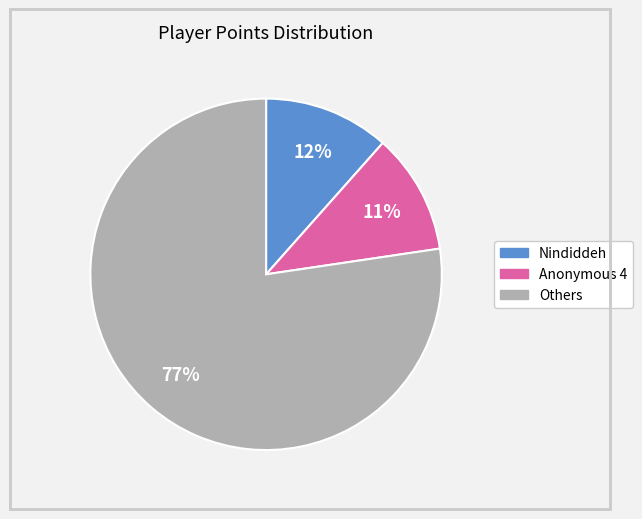

Does any single category account for the majority?

Yes